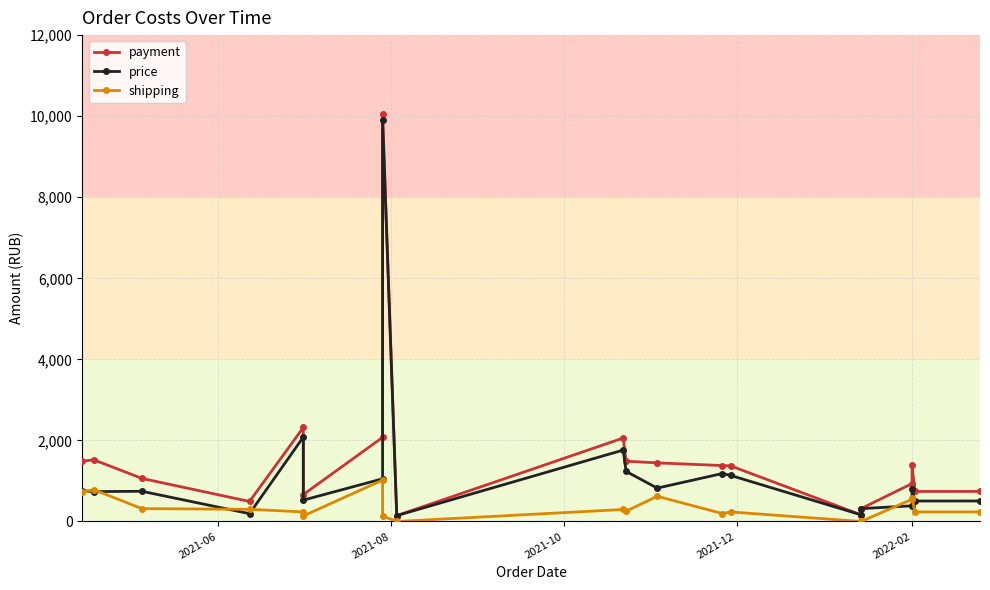

How many lines are shown in the chart?

3